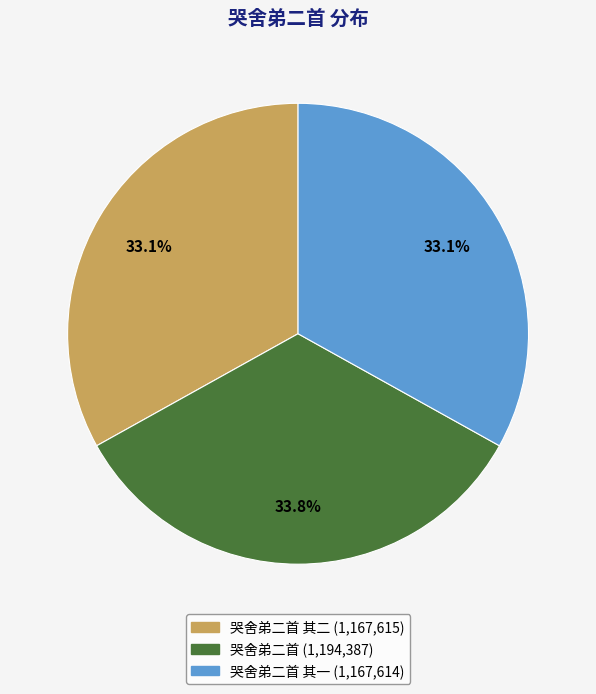

Is there a majority slice in this chart?

No